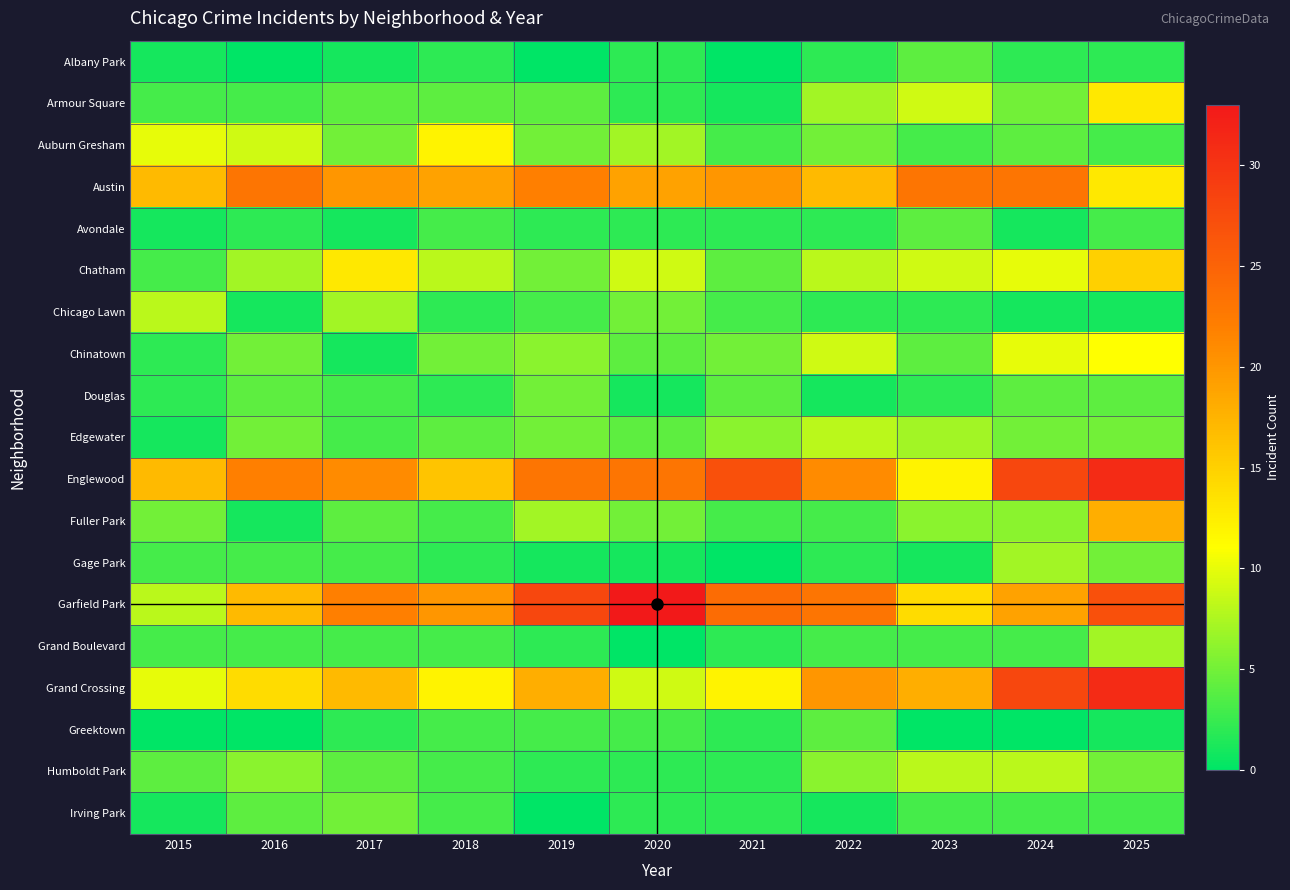

List the series in order of their peak value, lowest first.

Albany Park, Avondale, Greektown, Douglas, Irving Park, Gage Park, Grand Boulevard, Chicago Lawn, Edgewater, Humboldt Park, Chinatown, Auburn Gresham, Armour Square, Chatham, Fuller Park, Austin, Englewood, Grand Crossing, Garfield Park